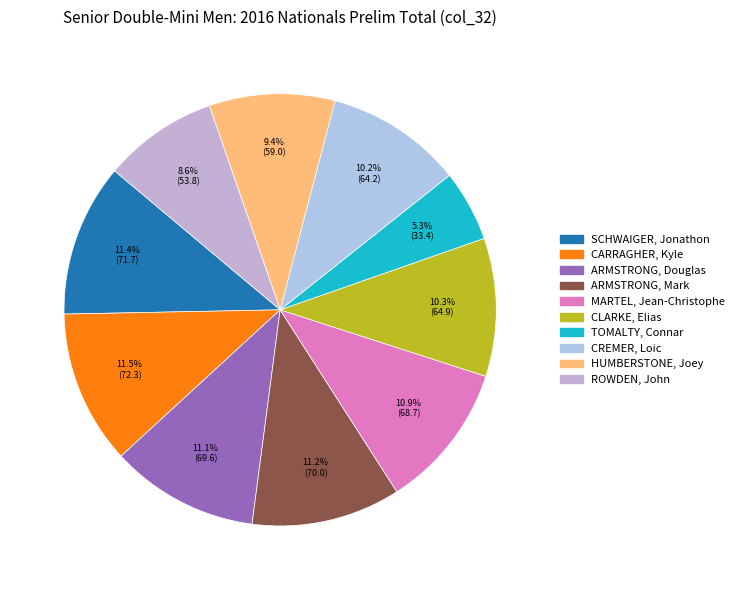

Count the number of slices in the pie.

10